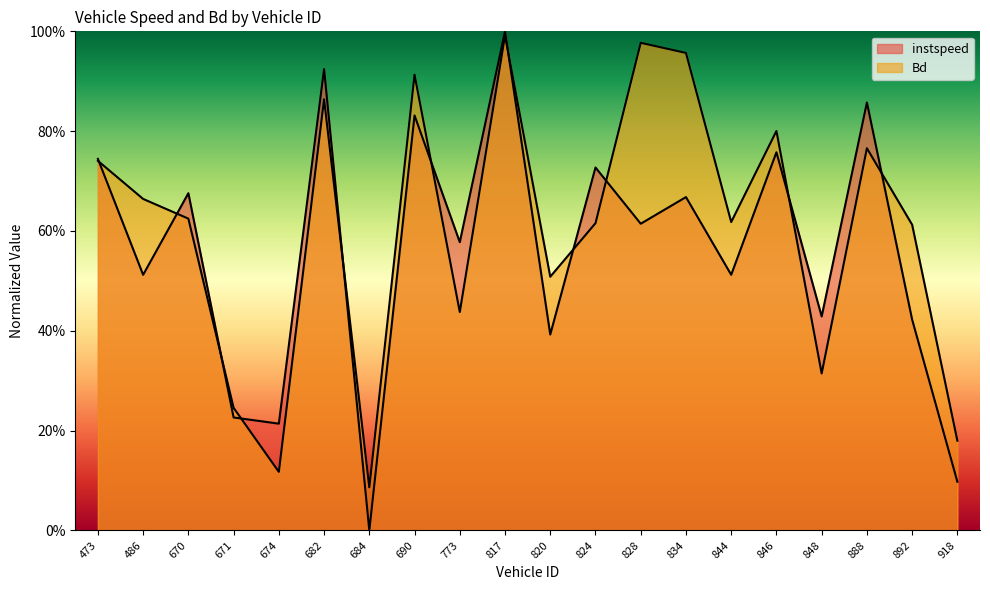

How many series are shown in this chart?

2